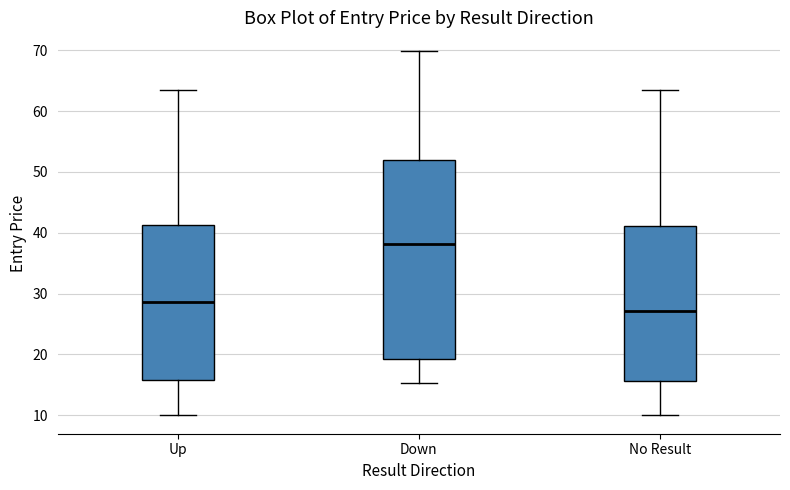

Which box has the highest median line?

Down